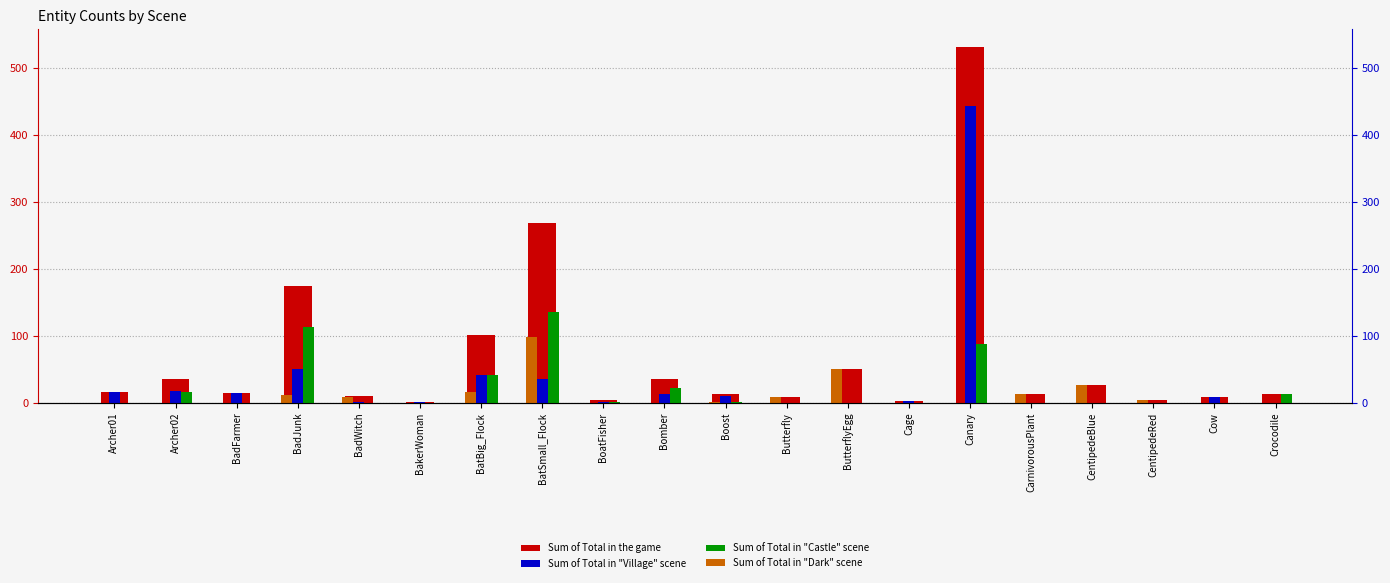

What is the difference between the maximum and minimum values in the Sum of Total in the game series?

530